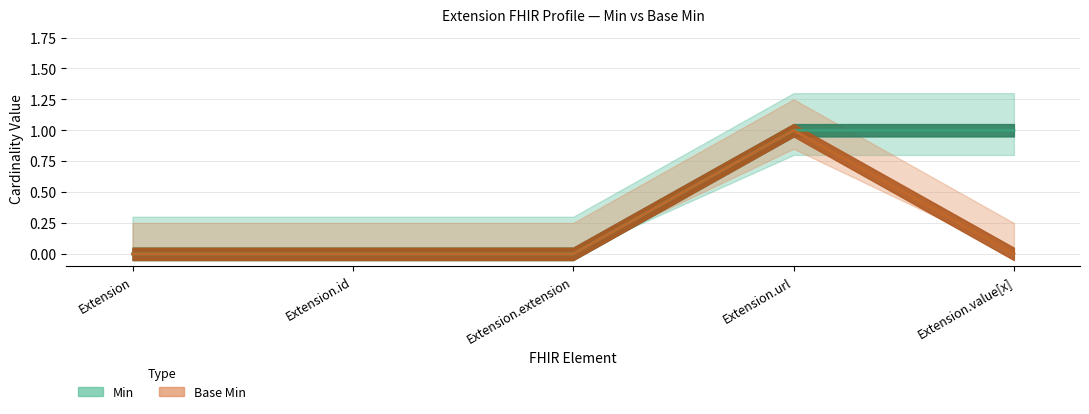

What are all the series names shown in the legend?

Min, Base Min